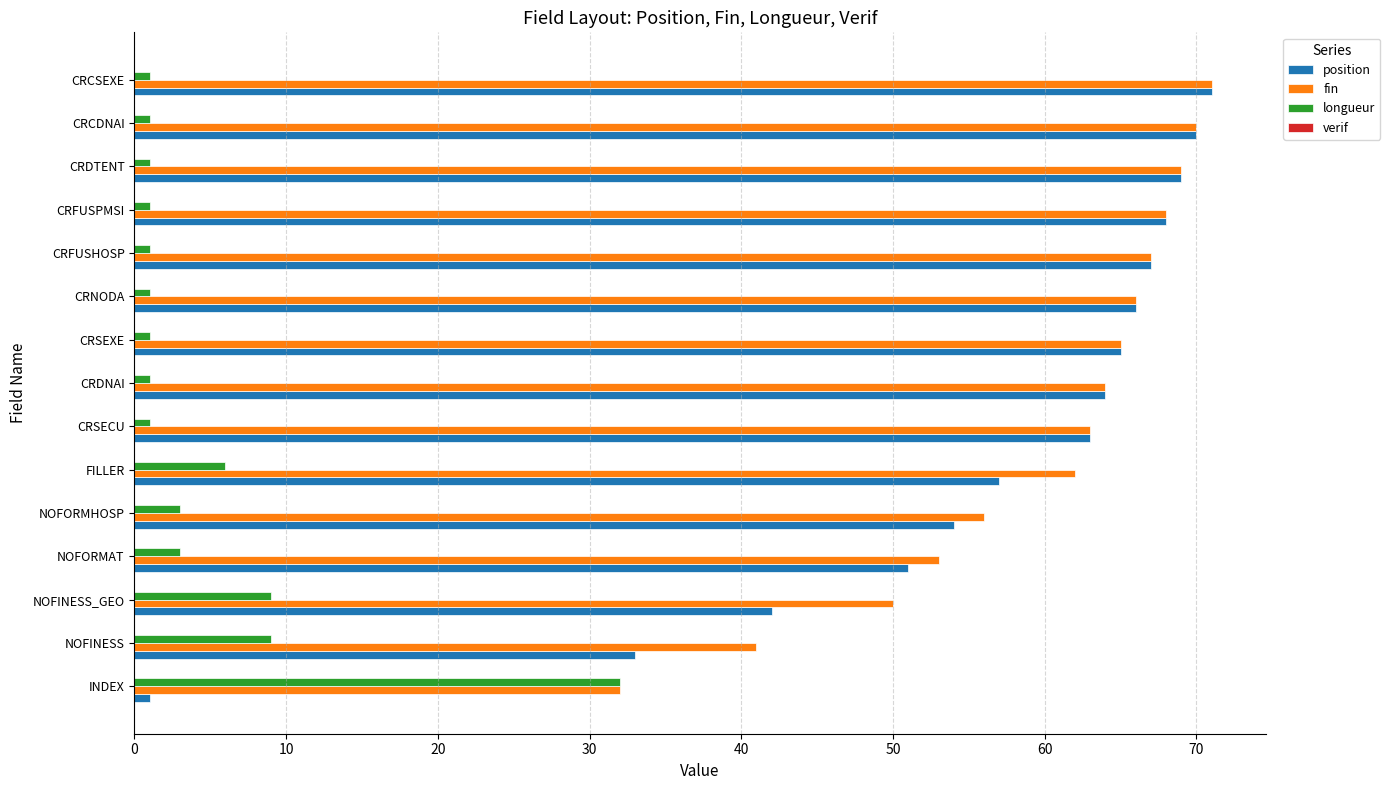

What is the sum of all fin values?

897